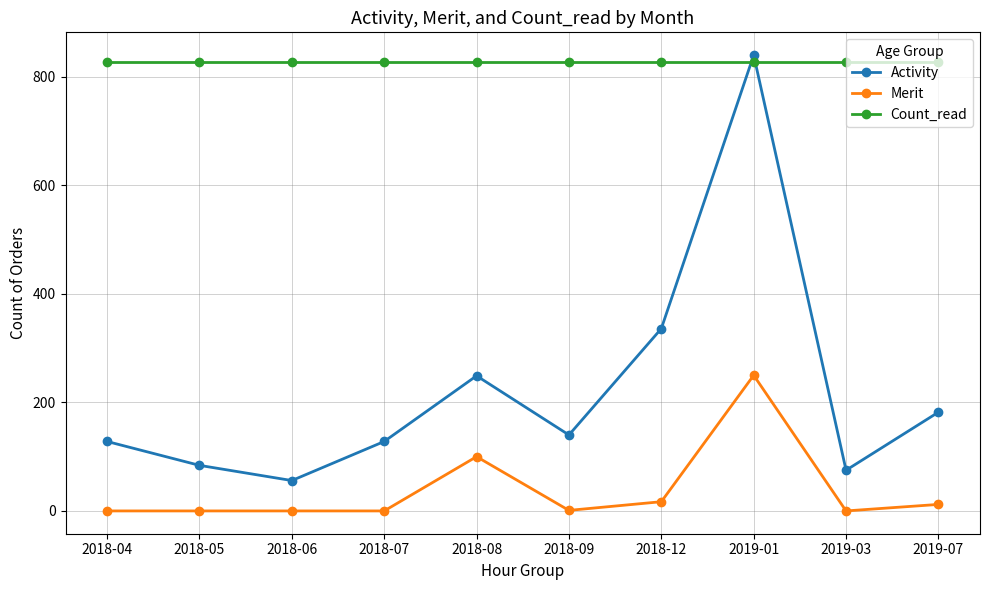

What is the sum of all Merit values?

380